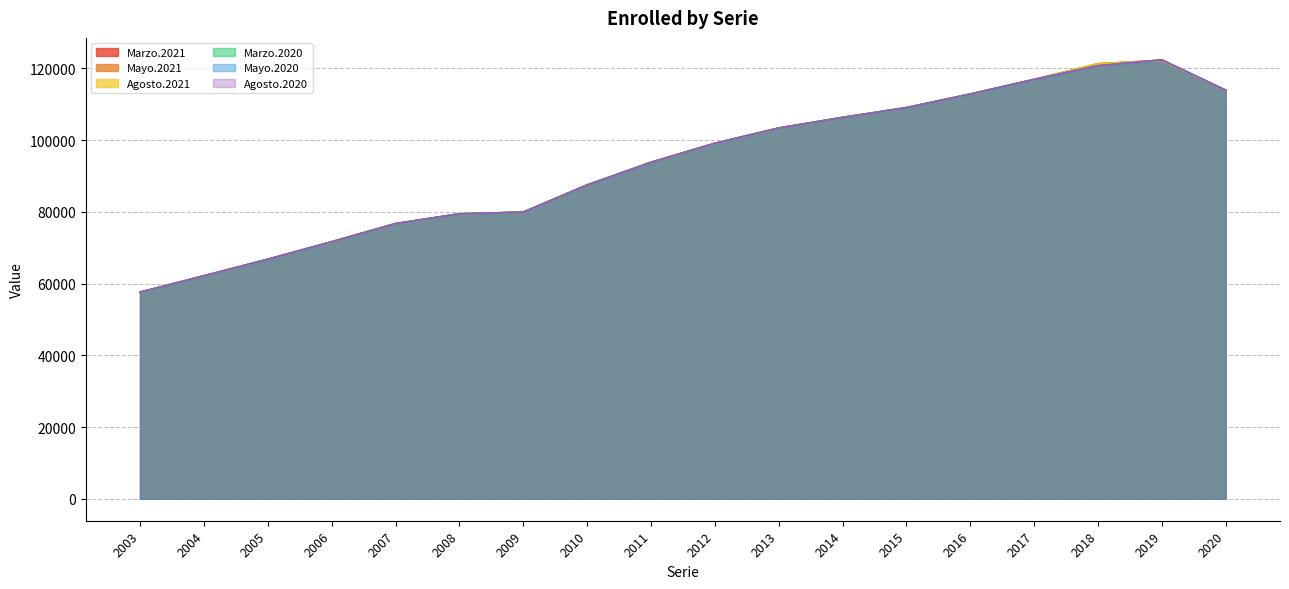

Reading right to left, list all the values displayed in this chart.

Marzo.2021: 2020=113879	2019=122210	2018=121257	2017=116887	2016=112804	2015=109026	2014=106287	2013=103337	2012=99080	2011=93770	2010=87462	2009=79885	2008=79422	2007=76698	2006=71630	2005=66758	2004=62148	2003=57588
Mayo.2021: 2020=113879	2019=122210	2018=121257	2017=116887	2016=112804	2015=109026	2014=106287	2013=103337	2012=99080	2011=93770	2010=87462	2009=79885	2008=79422	2007=76698	2006=71630	2005=66758	2004=62148	2003=57588
Agosto.2021: 2020=113879	2019=122210	2018=121257	2017=116887	2016=112804	2015=109026	2014=106287	2013=103337	2012=99080	2011=93770	2010=87462	2009=79885	2008=79422	2007=76698	2006=71630	2005=66758	2004=62148	2003=57588
Marzo.2020: 2020=113879	2019=122349	2018=120693	2017=116887	2016=112804	2015=109026	2014=106287	2013=103337	2012=99080	2011=93770	2010=87462	2009=79885	2008=79422	2007=76698	2006=71630	2005=66758	2004=62148	2003=57588
Mayo.2020: 2020=113879	2019=122349	2018=120693	2017=116887	2016=112804	2015=109026	2014=106287	2013=103337	2012=99080	2011=93770	2010=87462	2009=79885	2008=79422	2007=76698	2006=71630	2005=66758	2004=62148	2003=57588
Agosto.2020: 2020=113879	2019=122349	2018=120693	2017=116887	2016=112804	2015=109026	2014=106287	2013=103337	2012=99080	2011=93770	2010=87462	2009=79885	2008=79422	2007=76698	2006=71630	2005=66758	2004=62148	2003=57588